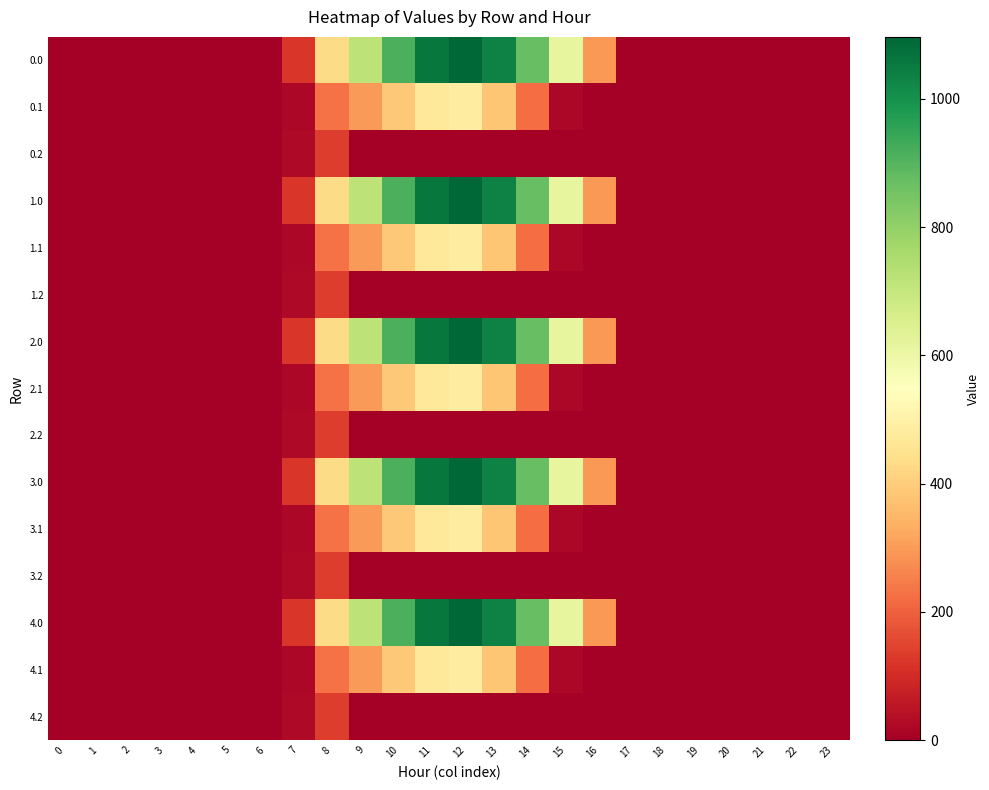

Reading left to right, what are all the values shown in this chart?

0.0: 0=0.0	1=0.0	2=0.0	3=0.0	4=0.0	5=0.0	6=0.0	7=120.6	8=430.3	9=716.9	10=916.2	11=1060.3	12=1096.7	13=1032.9	14=870.6	15=615.9	16=294.5	17=0.0	18=0.0	19=0.0	20=0.0	21=0.0	22=0.0	23=0.0
0.1: 0=0.0	1=0.0	2=0.0	3=0.0	4=0.0	5=0.0	6=0.0	7=17.7	8=227.5	9=295.9	10=388.1	11=471.7	12=485.4	13=382.7	14=219.2	15=17.3	16=0.0	17=0.0	18=0.0	19=0.0	20=0.0	21=0.0	22=0.0	23=0.0
0.2: 0=0.0	1=0.0	2=0.0	3=0.0	4=0.0	5=0.0	6=0.0	7=22.3	8=134.2	9=0.0	10=0.0	11=0.0	12=0.0	13=0.0	14=0.0	15=0.0	16=0.0	17=0.0	18=0.0	19=0.0	20=0.0	21=0.0	22=0.0	23=0.0
1.0: 0=0.0	1=0.0	2=0.0	3=0.0	4=0.0	5=0.0	6=0.0	7=120.6	8=430.3	9=716.9	10=916.2	11=1060.3	12=1096.7	13=1032.9	14=870.6	15=615.9	16=294.5	17=0.0	18=0.0	19=0.0	20=0.0	21=0.0	22=0.0	23=0.0
1.1: 0=0.0	1=0.0	2=0.0	3=0.0	4=0.0	5=0.0	6=0.0	7=17.7	8=227.5	9=295.9	10=388.1	11=471.7	12=485.4	13=382.7	14=219.2	15=17.3	16=0.0	17=0.0	18=0.0	19=0.0	20=0.0	21=0.0	22=0.0	23=0.0
1.2: 0=0.0	1=0.0	2=0.0	3=0.0	4=0.0	5=0.0	6=0.0	7=22.3	8=134.2	9=0.0	10=0.0	11=0.0	12=0.0	13=0.0	14=0.0	15=0.0	16=0.0	17=0.0	18=0.0	19=0.0	20=0.0	21=0.0	22=0.0	23=0.0
2.0: 0=0.0	1=0.0	2=0.0	3=0.0	4=0.0	5=0.0	6=0.0	7=120.6	8=430.3	9=716.9	10=916.2	11=1060.3	12=1096.7	13=1032.9	14=870.6	15=615.9	16=294.5	17=0.0	18=0.0	19=0.0	20=0.0	21=0.0	22=0.0	23=0.0
2.1: 0=0.0	1=0.0	2=0.0	3=0.0	4=0.0	5=0.0	6=0.0	7=17.7	8=227.5	9=295.9	10=388.1	11=471.7	12=485.4	13=382.7	14=219.2	15=17.3	16=0.0	17=0.0	18=0.0	19=0.0	20=0.0	21=0.0	22=0.0	23=0.0
2.2: 0=0.0	1=0.0	2=0.0	3=0.0	4=0.0	5=0.0	6=0.0	7=22.3	8=134.2	9=0.0	10=0.0	11=0.0	12=0.0	13=0.0	14=0.0	15=0.0	16=0.0	17=0.0	18=0.0	19=0.0	20=0.0	21=0.0	22=0.0	23=0.0
3.0: 0=0.0	1=0.0	2=0.0	3=0.0	4=0.0	5=0.0	6=0.0	7=120.6	8=430.3	9=716.9	10=916.2	11=1060.3	12=1096.7	13=1032.9	14=870.6	15=615.9	16=294.5	17=0.0	18=0.0	19=0.0	20=0.0	21=0.0	22=0.0	23=0.0
3.1: 0=0.0	1=0.0	2=0.0	3=0.0	4=0.0	5=0.0	6=0.0	7=17.7	8=227.5	9=295.9	10=388.1	11=471.7	12=485.4	13=382.7	14=219.2	15=17.3	16=0.0	17=0.0	18=0.0	19=0.0	20=0.0	21=0.0	22=0.0	23=0.0
3.2: 0=0.0	1=0.0	2=0.0	3=0.0	4=0.0	5=0.0	6=0.0	7=22.3	8=134.2	9=0.0	10=0.0	11=0.0	12=0.0	13=0.0	14=0.0	15=0.0	16=0.0	17=0.0	18=0.0	19=0.0	20=0.0	21=0.0	22=0.0	23=0.0
4.0: 0=0.0	1=0.0	2=0.0	3=0.0	4=0.0	5=0.0	6=0.0	7=120.6	8=430.3	9=716.9	10=916.2	11=1060.3	12=1096.7	13=1032.9	14=870.6	15=615.9	16=294.5	17=0.0	18=0.0	19=0.0	20=0.0	21=0.0	22=0.0	23=0.0
4.1: 0=0.0	1=0.0	2=0.0	3=0.0	4=0.0	5=0.0	6=0.0	7=17.7	8=227.5	9=295.9	10=388.1	11=471.7	12=485.4	13=382.7	14=219.2	15=17.3	16=0.0	17=0.0	18=0.0	19=0.0	20=0.0	21=0.0	22=0.0	23=0.0
4.2: 0=0.0	1=0.0	2=0.0	3=0.0	4=0.0	5=0.0	6=0.0	7=22.3	8=134.2	9=0.0	10=0.0	11=0.0	12=0.0	13=0.0	14=0.0	15=0.0	16=0.0	17=0.0	18=0.0	19=0.0	20=0.0	21=0.0	22=0.0	23=0.0